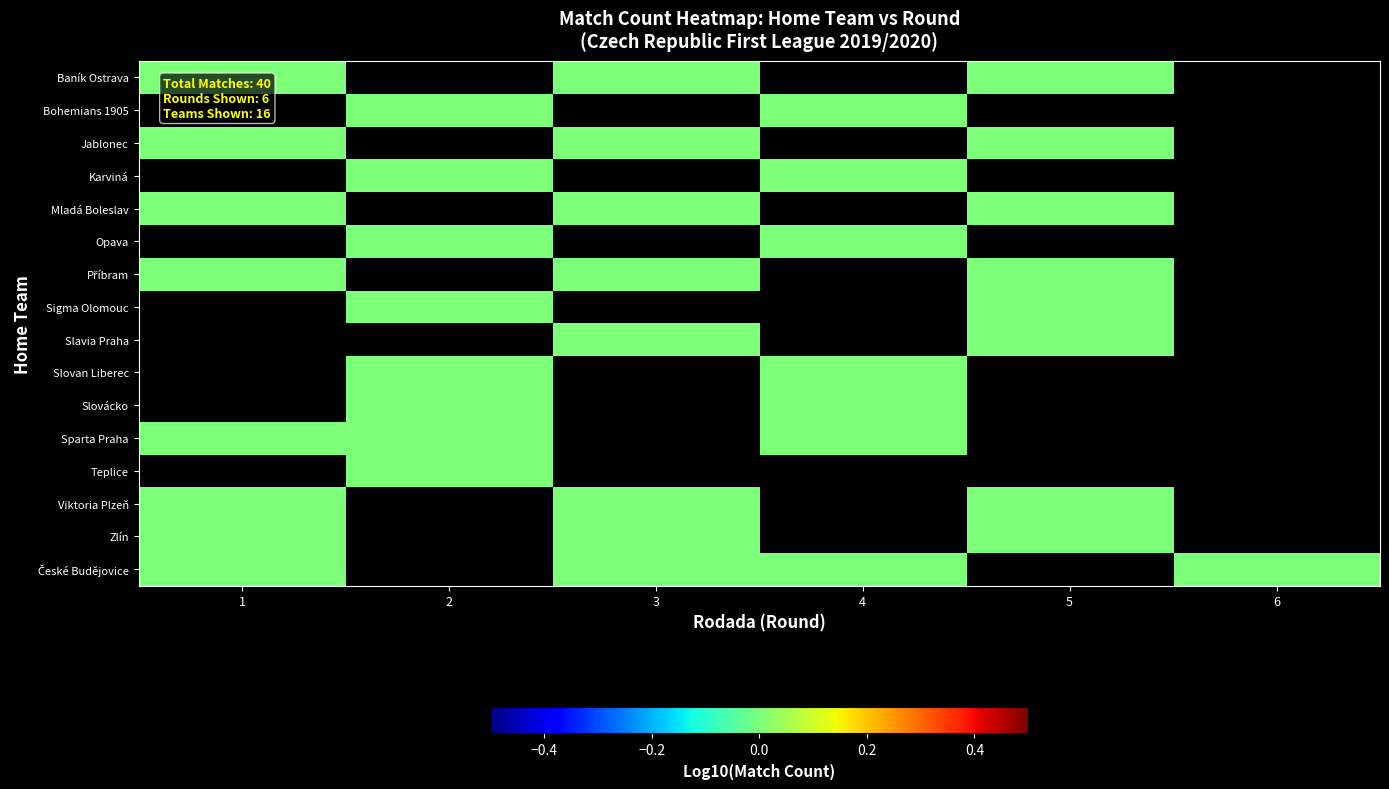

Between 4 and 13, which series saw the biggest shift?

Jablonec